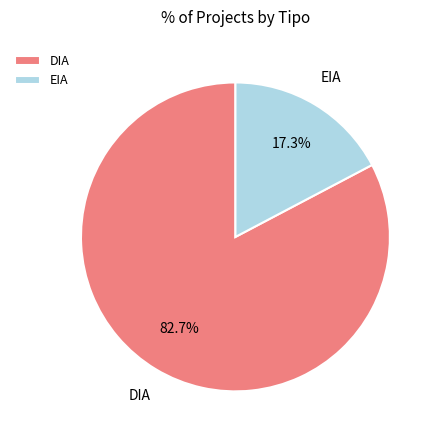

Does any single category account for the majority?

Yes